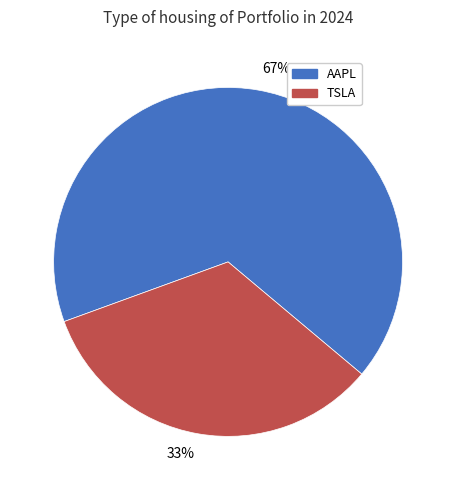

Count the number of slices in the pie.

2